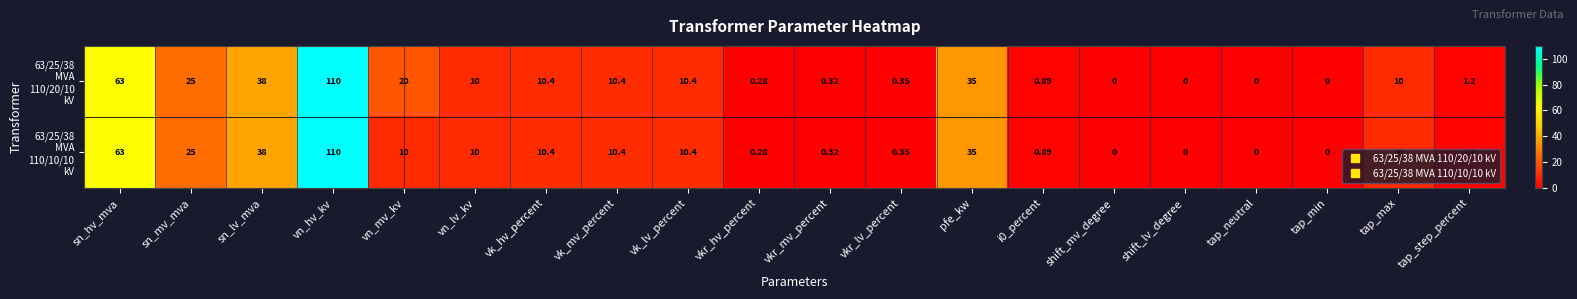

Which category has the highest value across all series?

vn_hv_kv